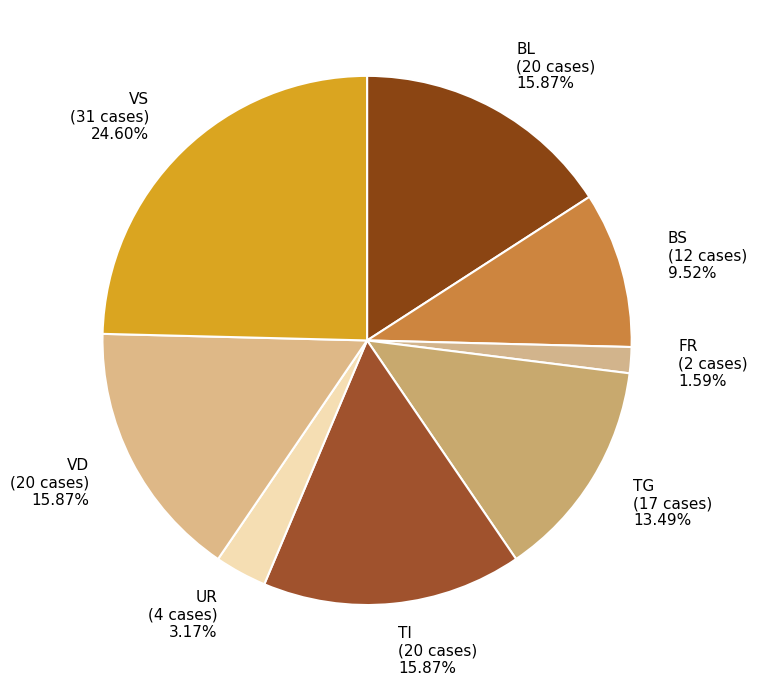

Combined, do TI (20 cases) 15.87% and BS (12 cases) 9.52% account for over 50%?

No